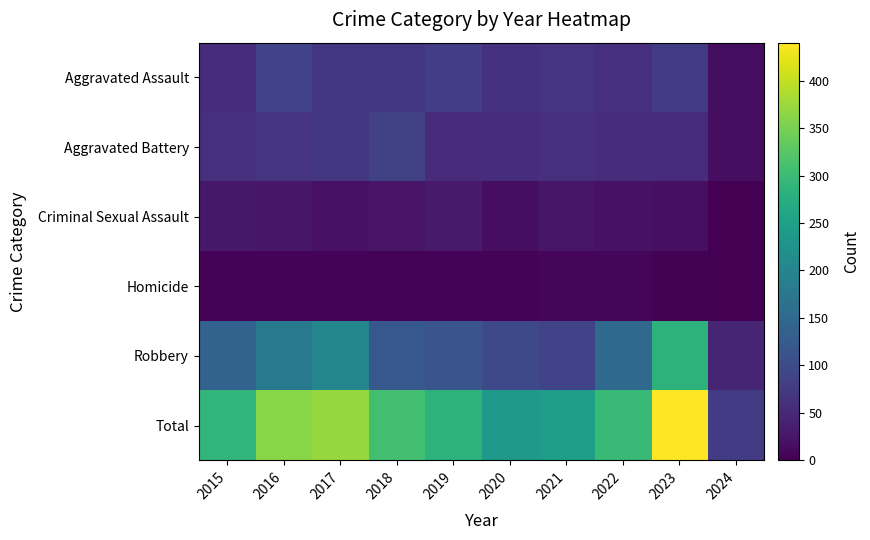

The Aggravated Assault series shows 66 at 2021. True or false?

True